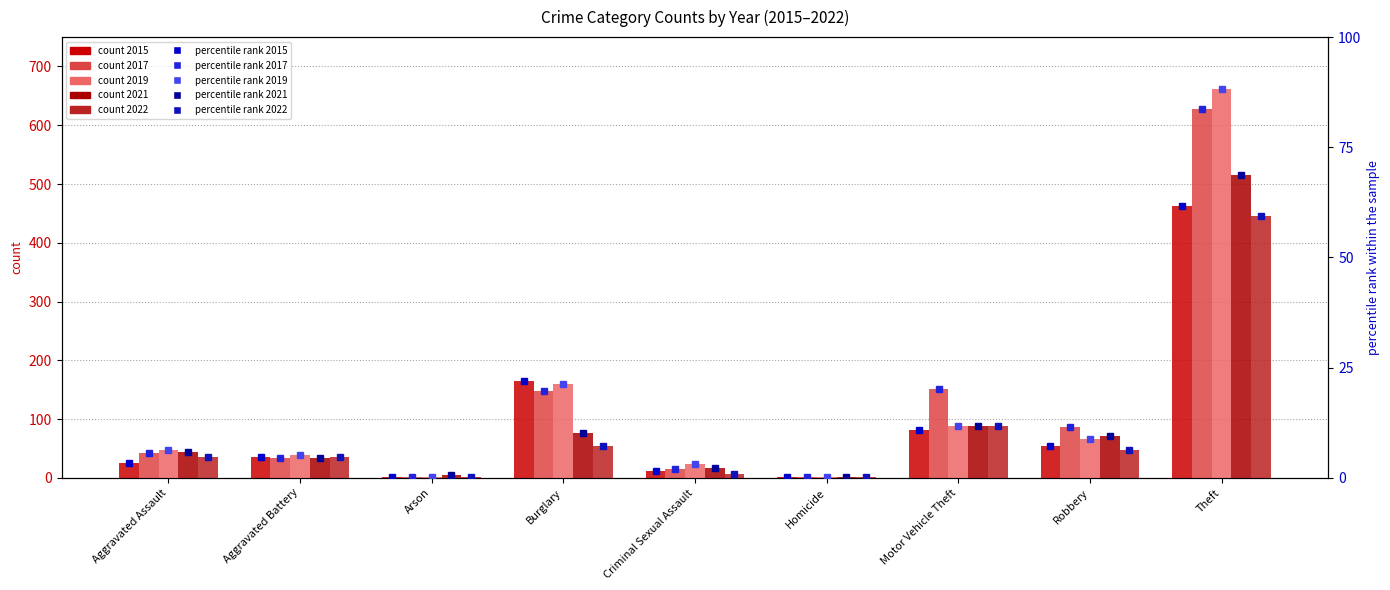

What is the highest value of the percentile rank 2017 series?

83.7